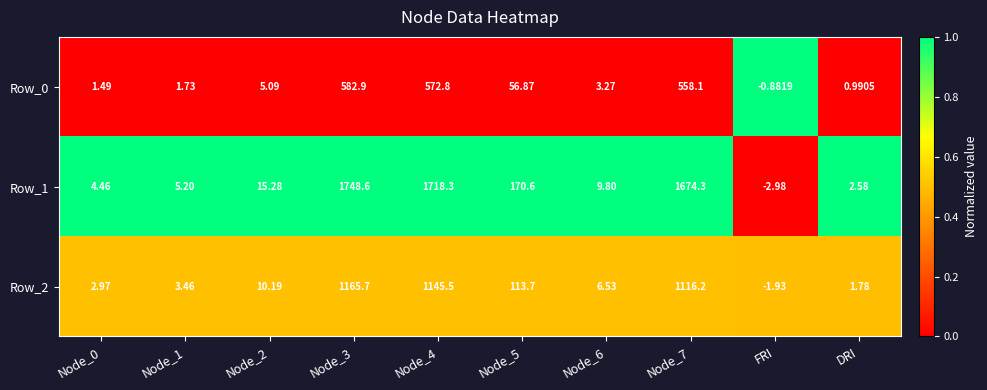

At which label does Row_0 reach its minimum?

FRI